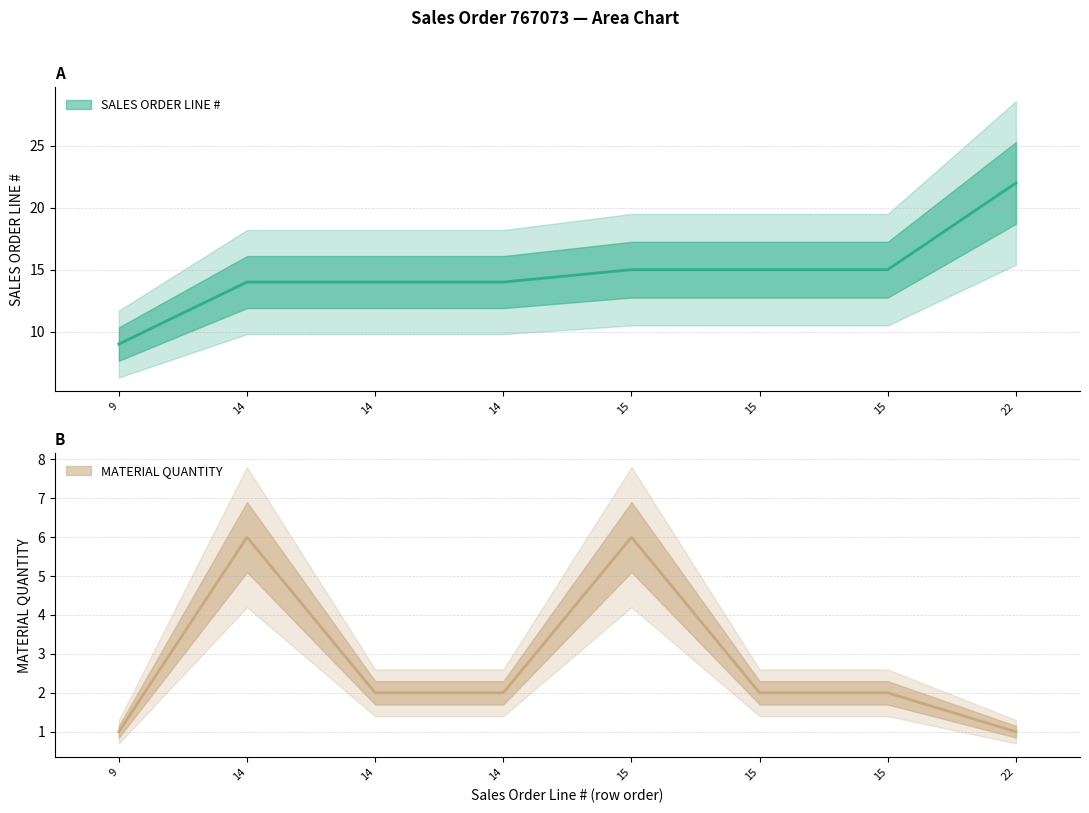

What is the value of the SALES ORDER LINE # point at the 5th from the left?

15